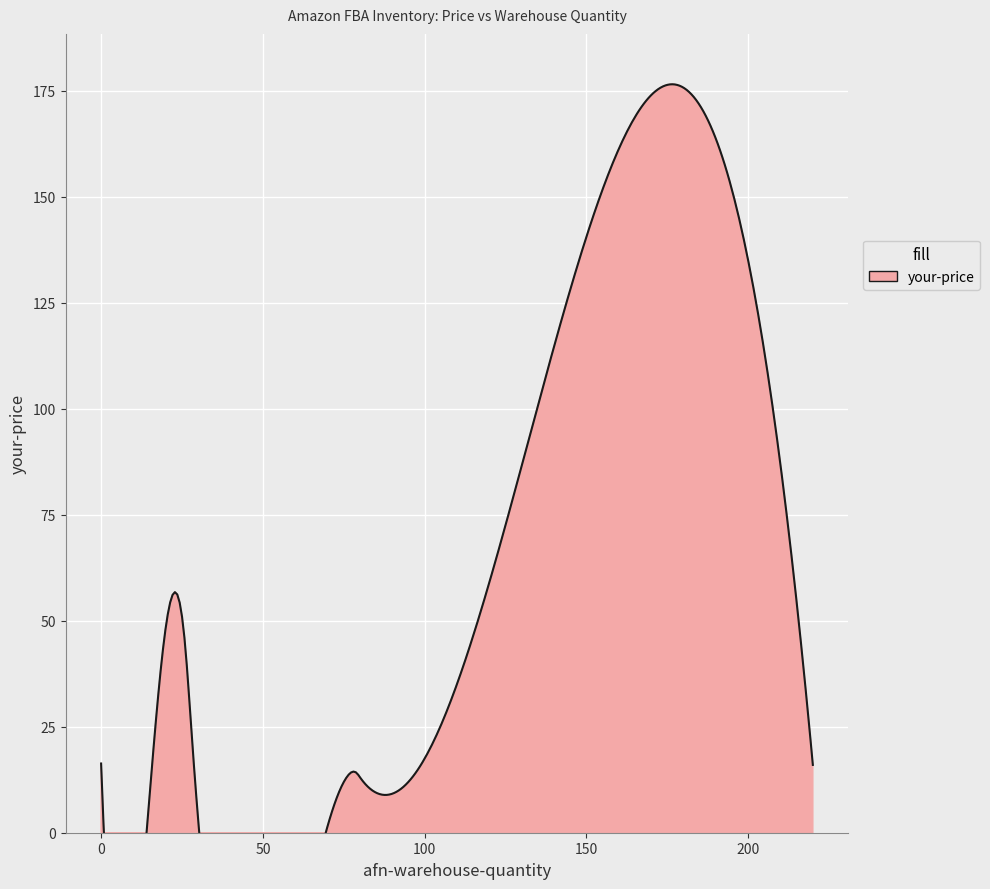

Is it true that your-price equals 9.6 at 19?

False